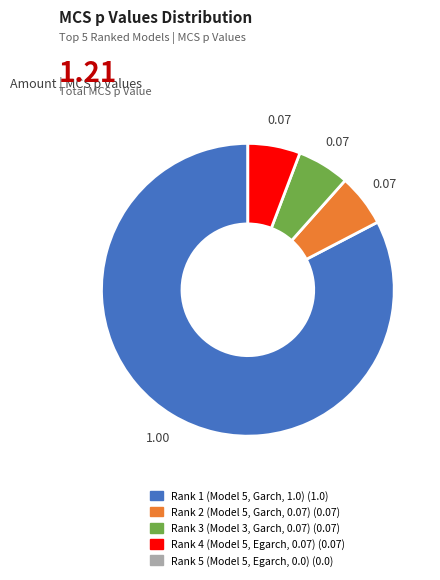

Is there a majority slice in this chart?

Yes